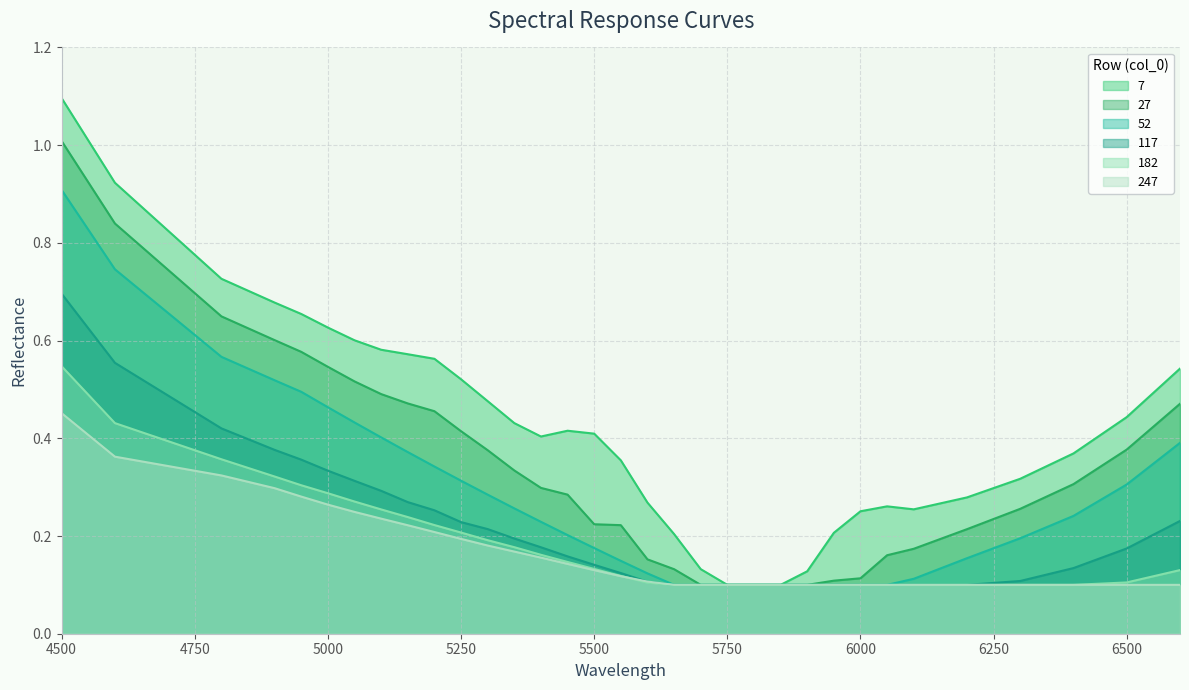

Is it true that 182 equals 0.1 at 6300?

True